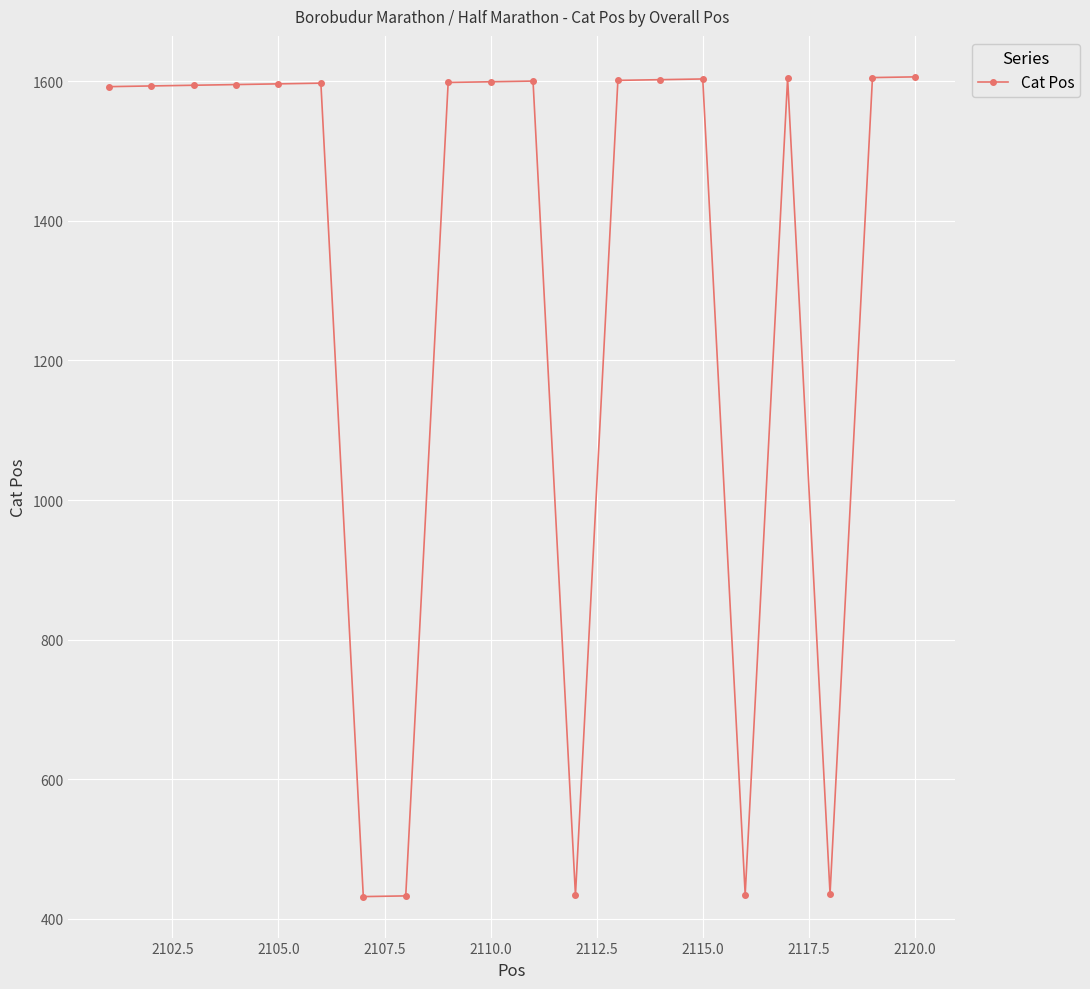

What is the value of the 10th point from the left?

1599